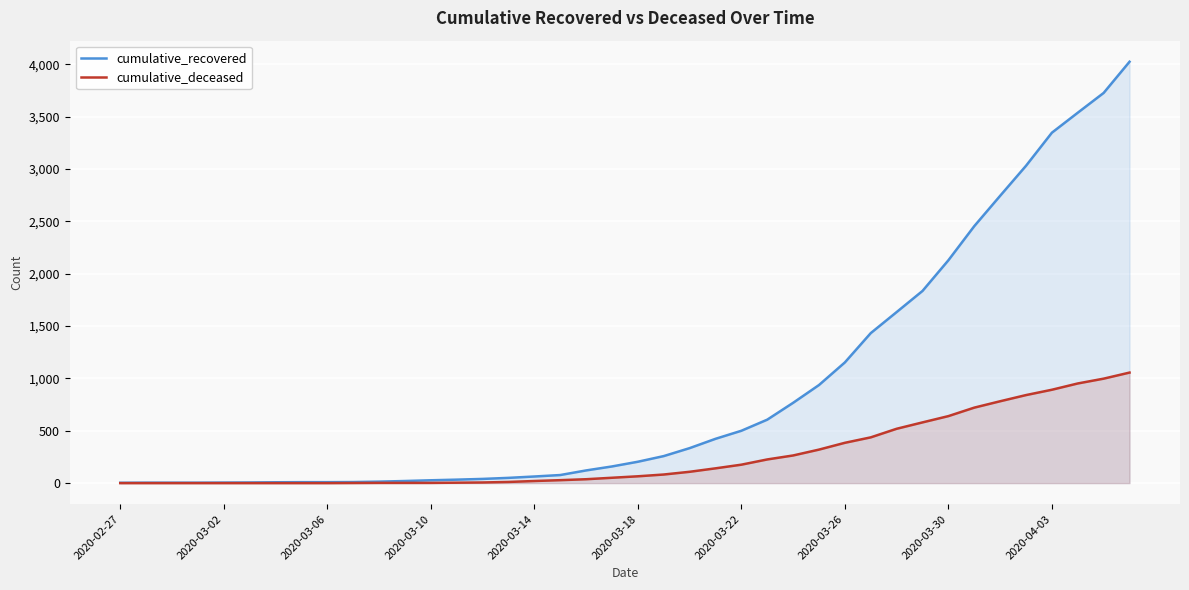

What is the difference between the maximum and minimum values in the cumulative_recovered series?

4023